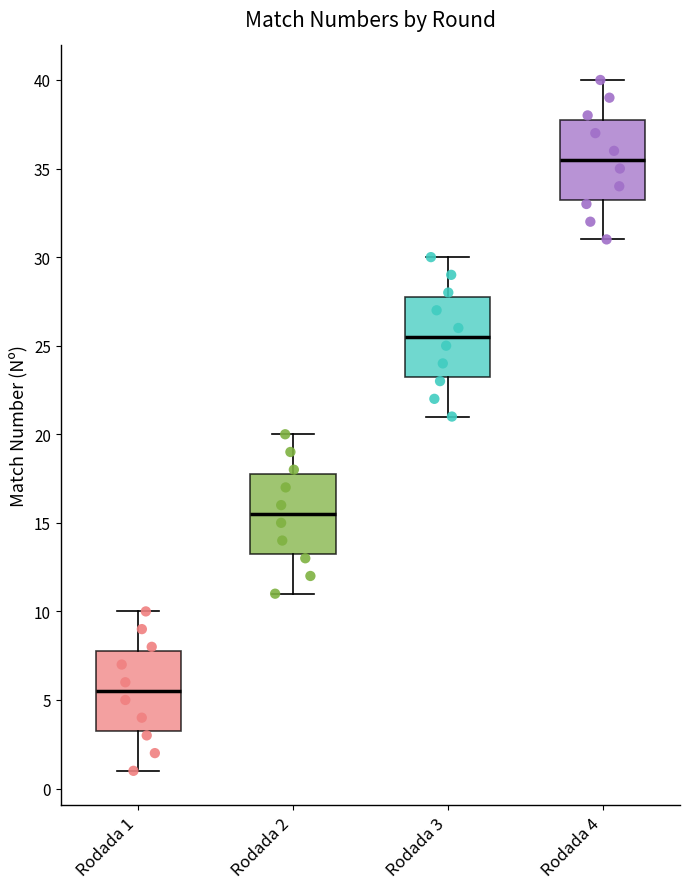

Reading left to right, read every box against the y-axis: the position of its median line, the range the box covers, and the ends of its whiskers. The values are not printed on the chart, so give them approximately, as read against the axis.

Rodada 1: median 5.5, box 3.5 to 8.0, whiskers 1.0 to 10.0
Rodada 2: median 15.5, box 13.5 to 18.0, whiskers 11.0 to 20.0
Rodada 3: median 25.5, box 23.5 to 28.0, whiskers 21.0 to 30.0
Rodada 4: median 35.5, box 33.5 to 38.0, whiskers 31.0 to 40.0